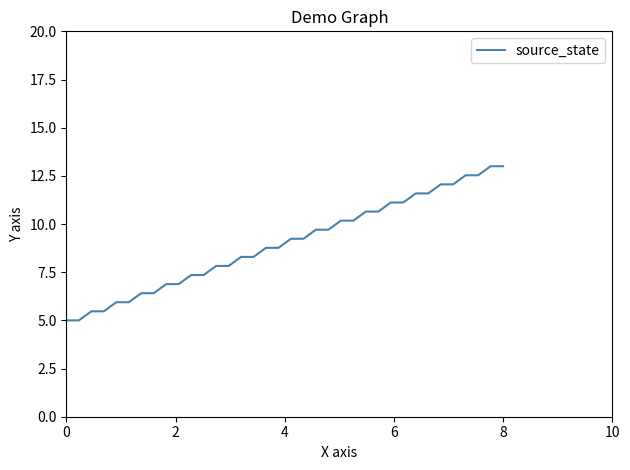

What is the greatest value displayed?

13.0